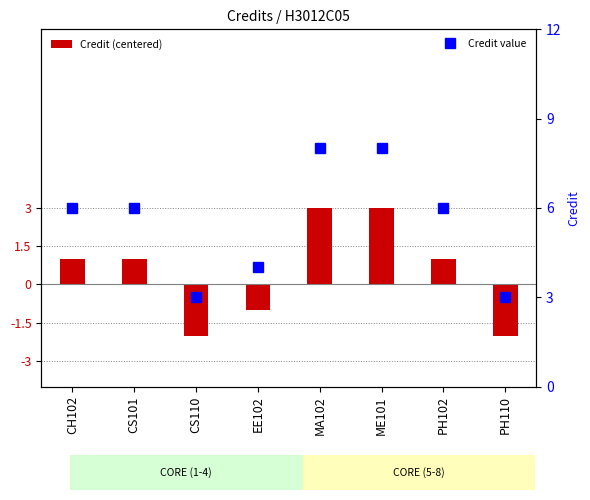

Reading left to right, what are all the values shown in this chart?

Credit (centered): 1	1	-2	-1	3	3	1	-2
Credit value: 6	6	3	4	8	8	6	3